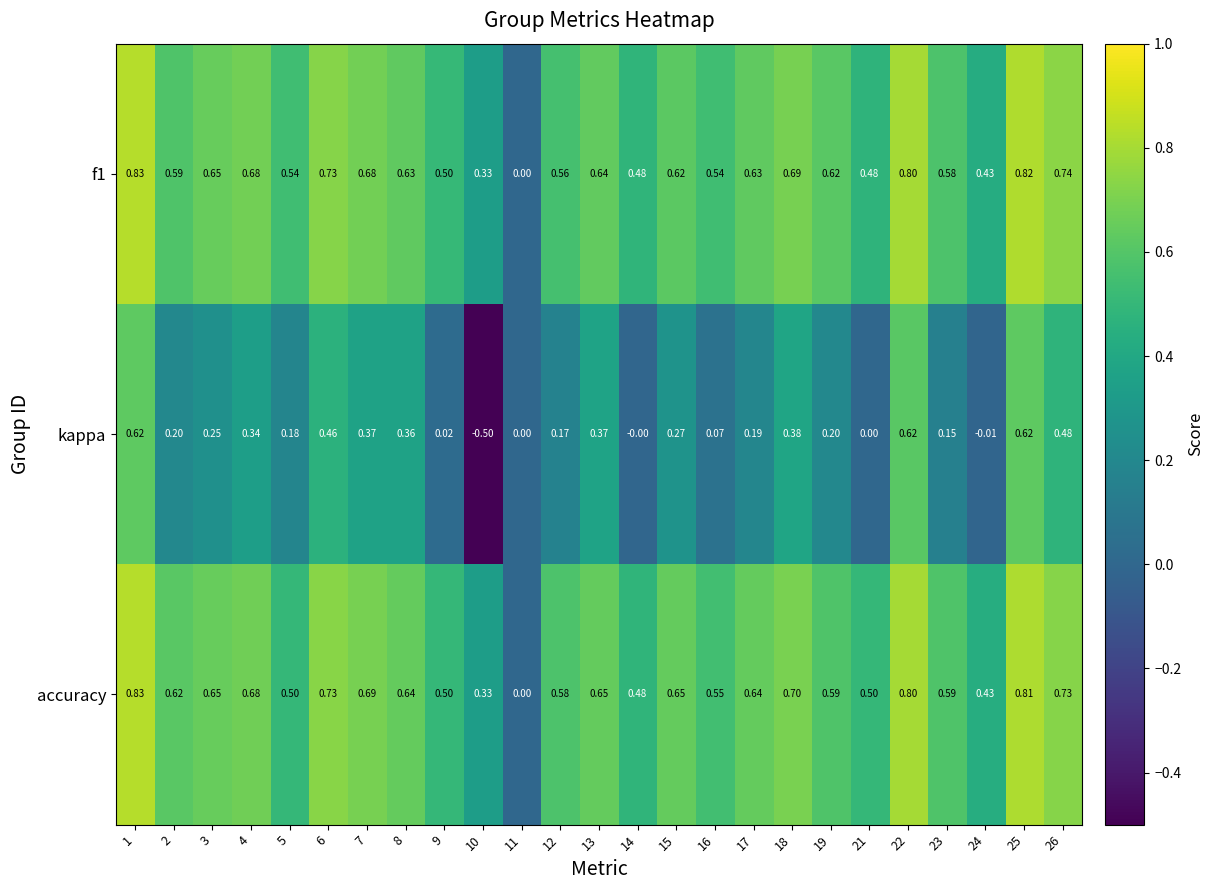

Between 7 and 14, which series saw the biggest shift?

kappa